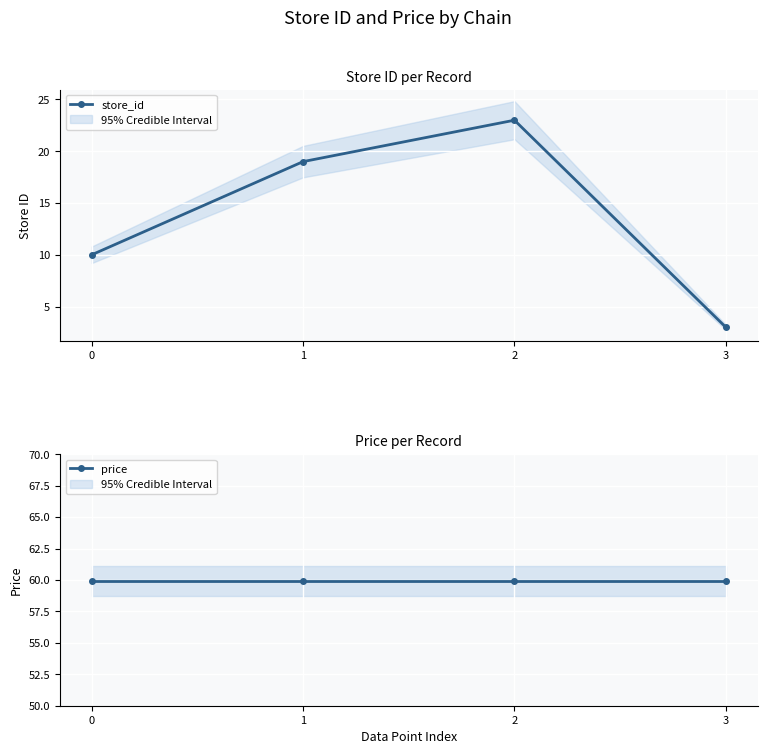

List the series in order of their peak value, highest first.

price, store_id